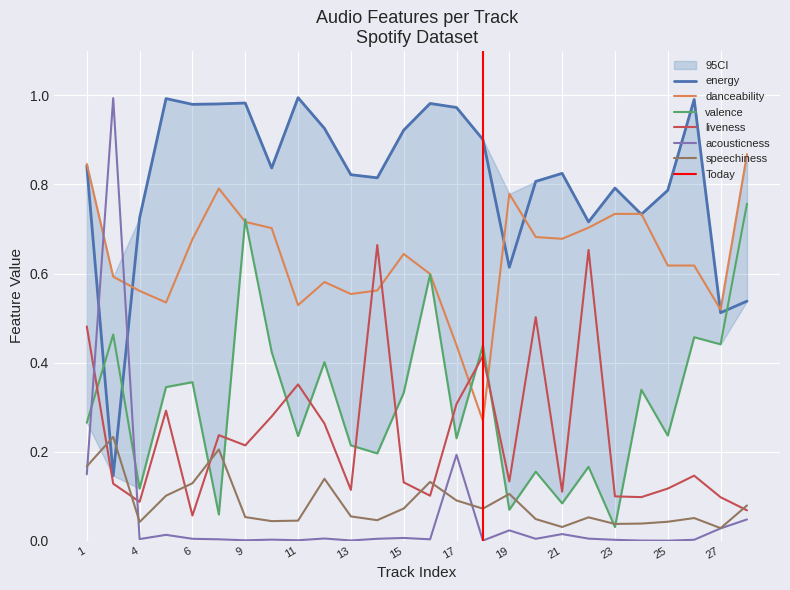

What is the average value of the liveness series?

0.2